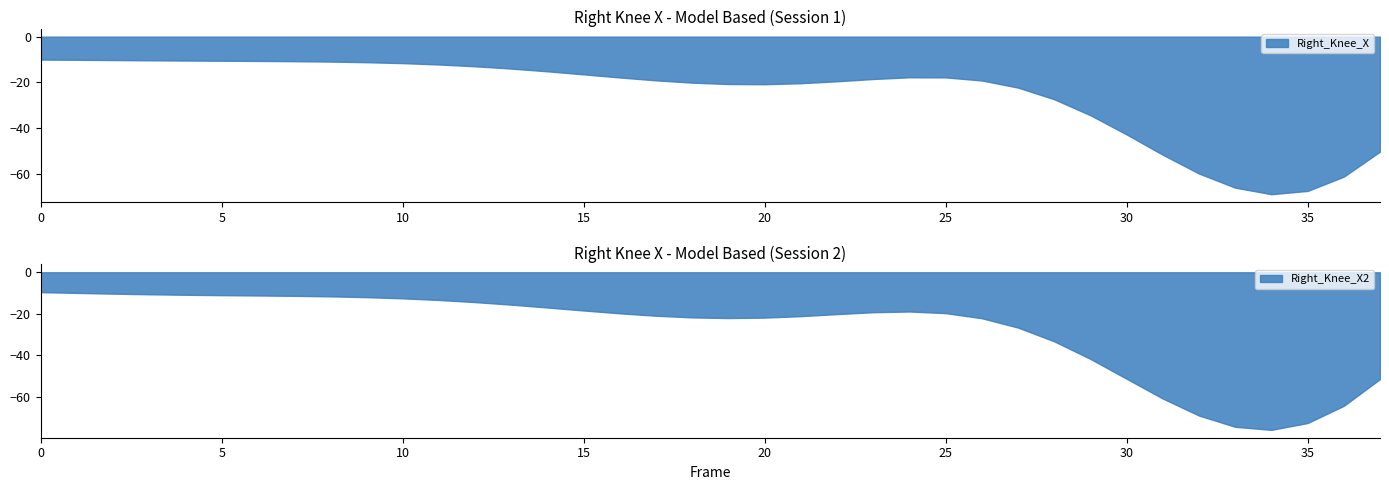

How many lines are shown in the chart?

2